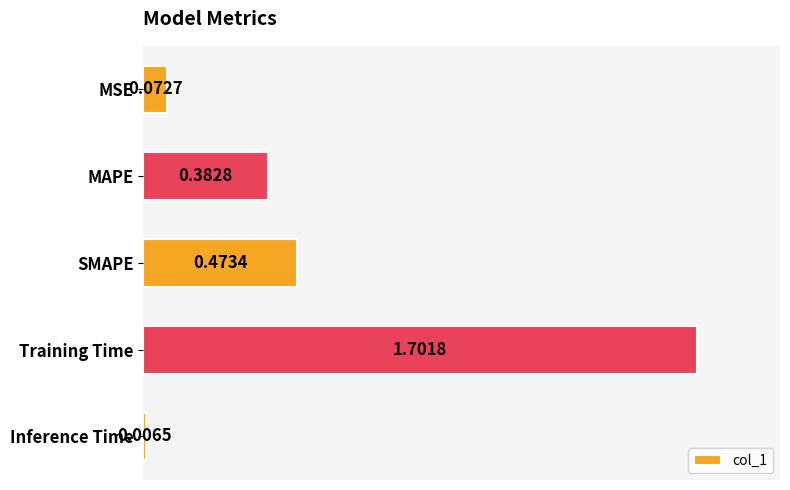

List the labels in order of value, largest first.

Training Time, SMAPE, MAPE, MSE, Inference Time